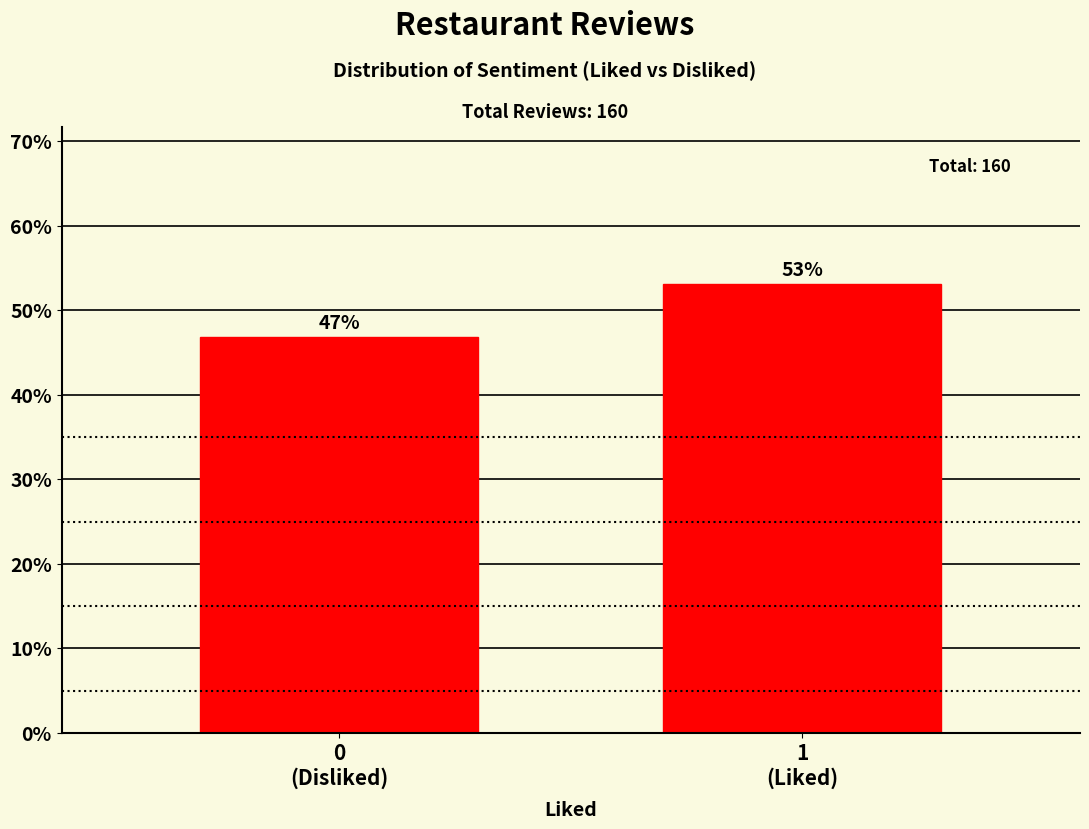

What is the average value?

50.0